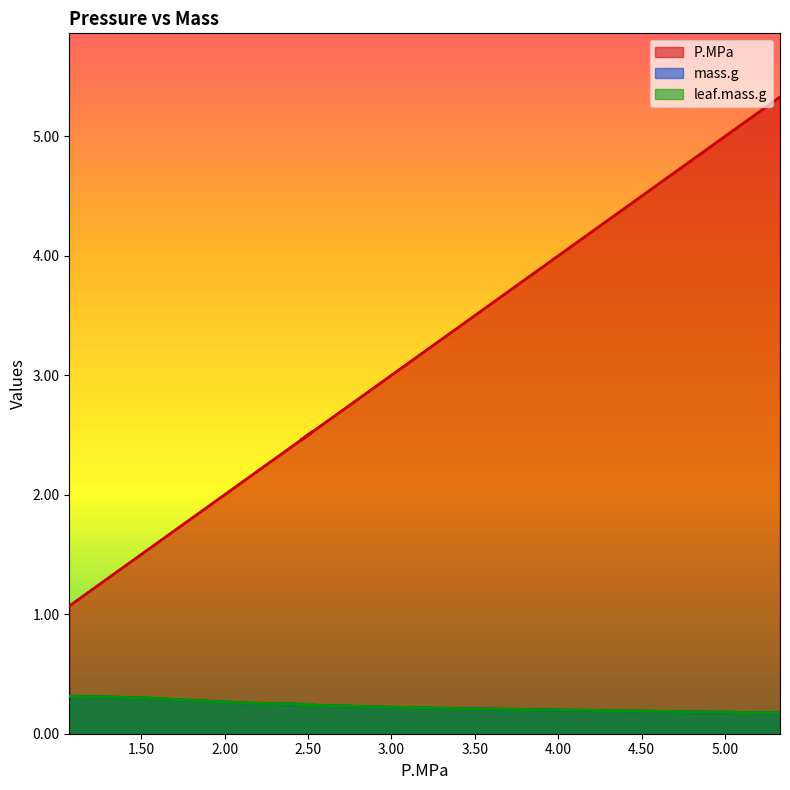

Does the chart display data point markers on the line(s)?

No